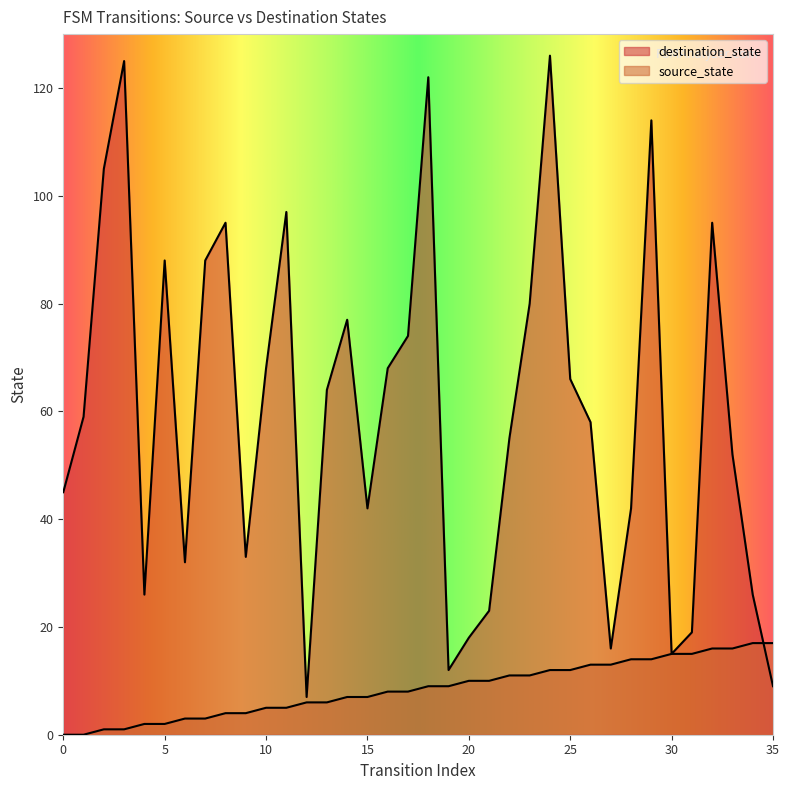

How many data points in source_state are less than 9?

18